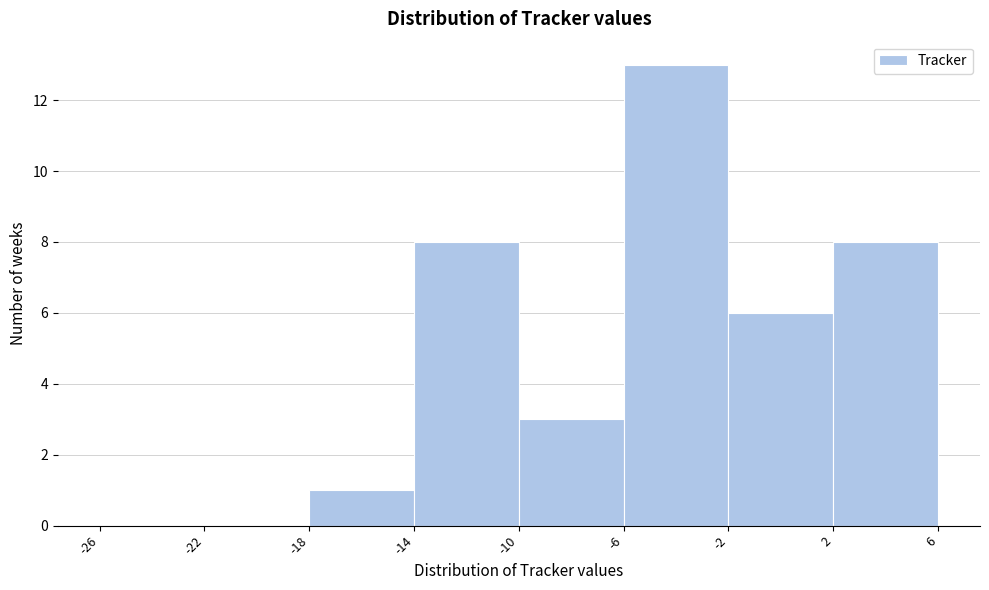

Reading left to right, transcribe this chart: for each bar, give the range it covers on the x-axis and its height. The values are not printed on the chart, so give them approximately, as read against the axis.

-26 to -22: 0
-22 to -18: 0
-18 to -14: 1
-14 to -10: 8
-10 to -6: 3
-6 to -2: 13
-2 to 2: 6
2 to 6: 8